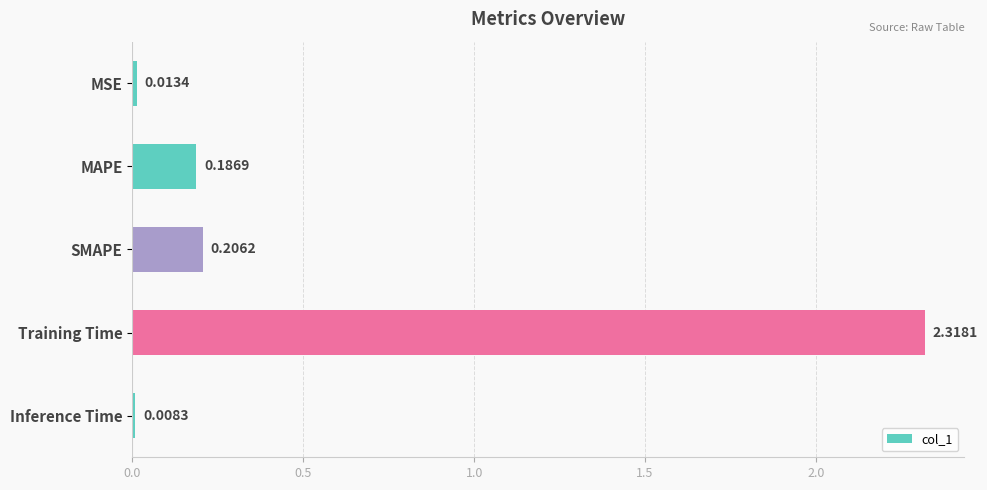

What is the label of the 4th bar from the top?

Training Time